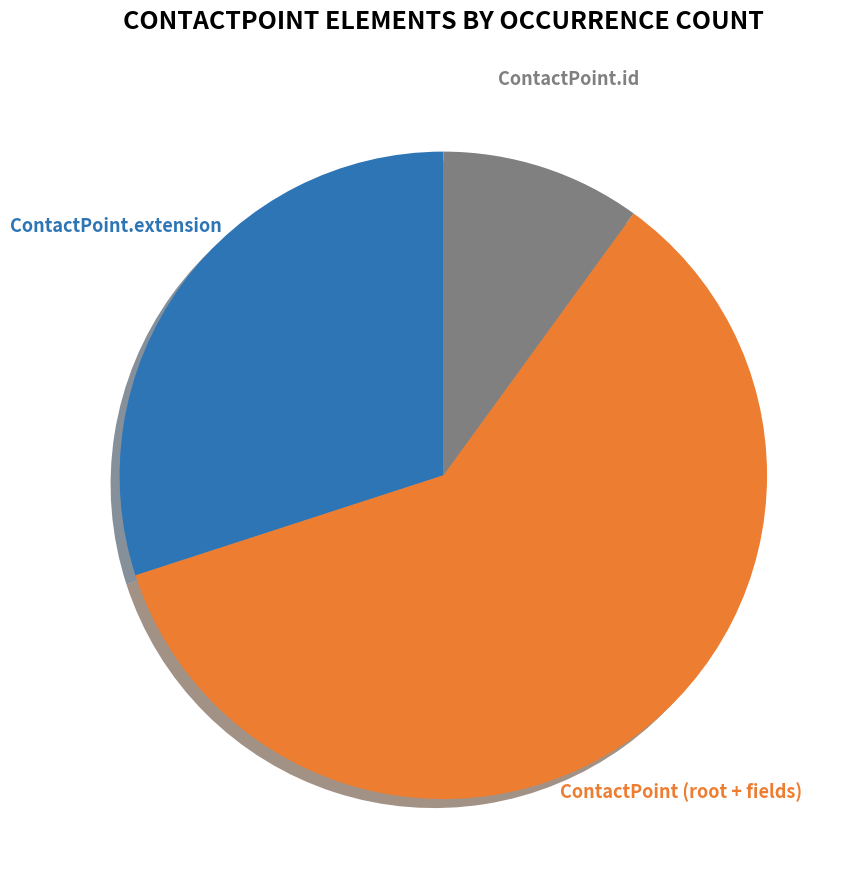

How many segments does this pie chart have?

3